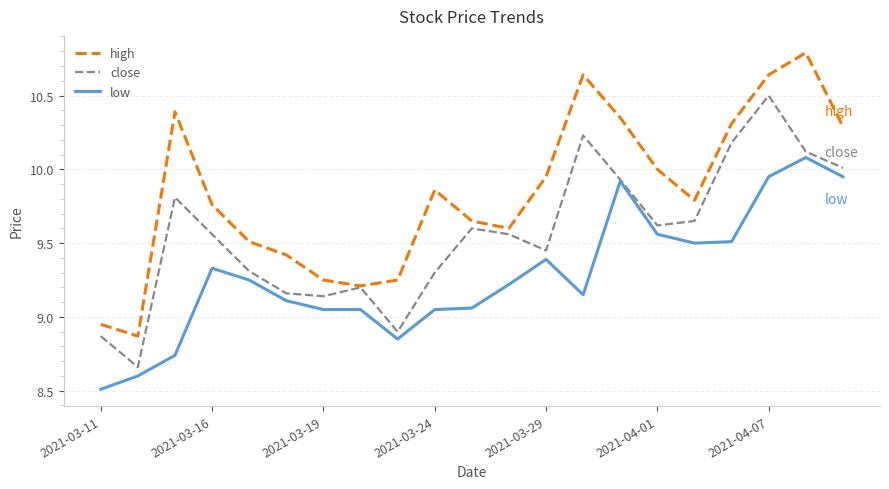

True or false: high and low intersect in this chart.

False